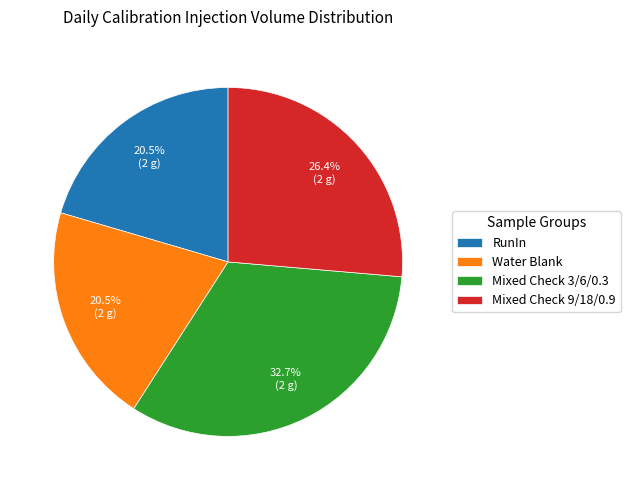

What percentage is NOT represented by RunIn?

79.5%